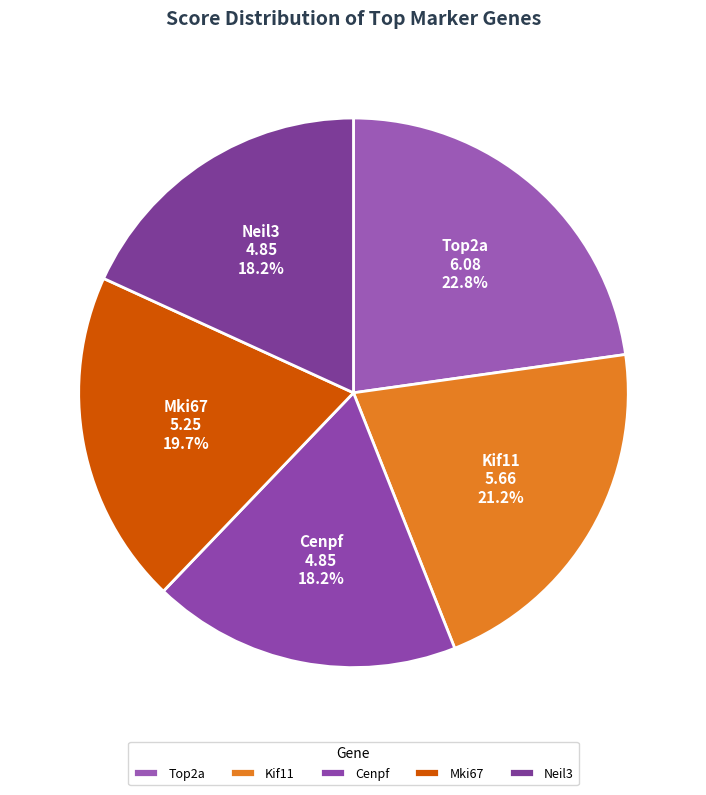

What percentage is NOT represented by Cenpf?

81.8%